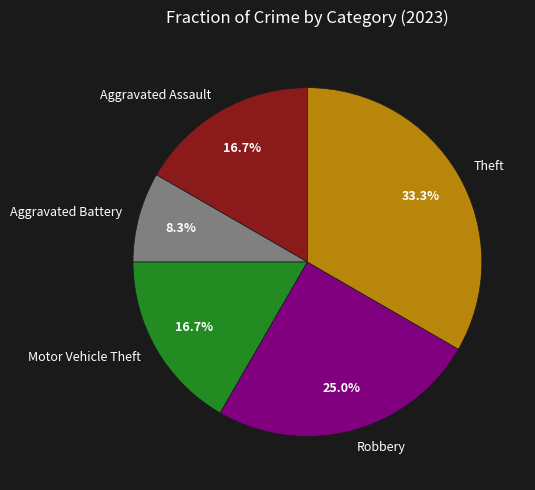

Is it true that Aggravated Assault is 2% of the pie?

False